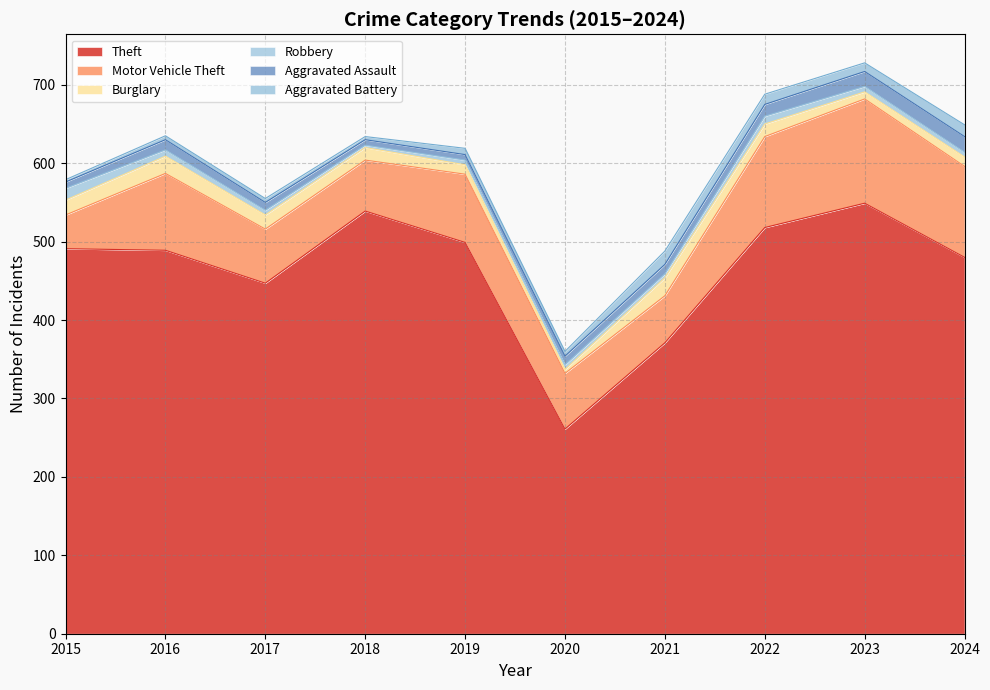

How many values in the Theft series are below 491?

5